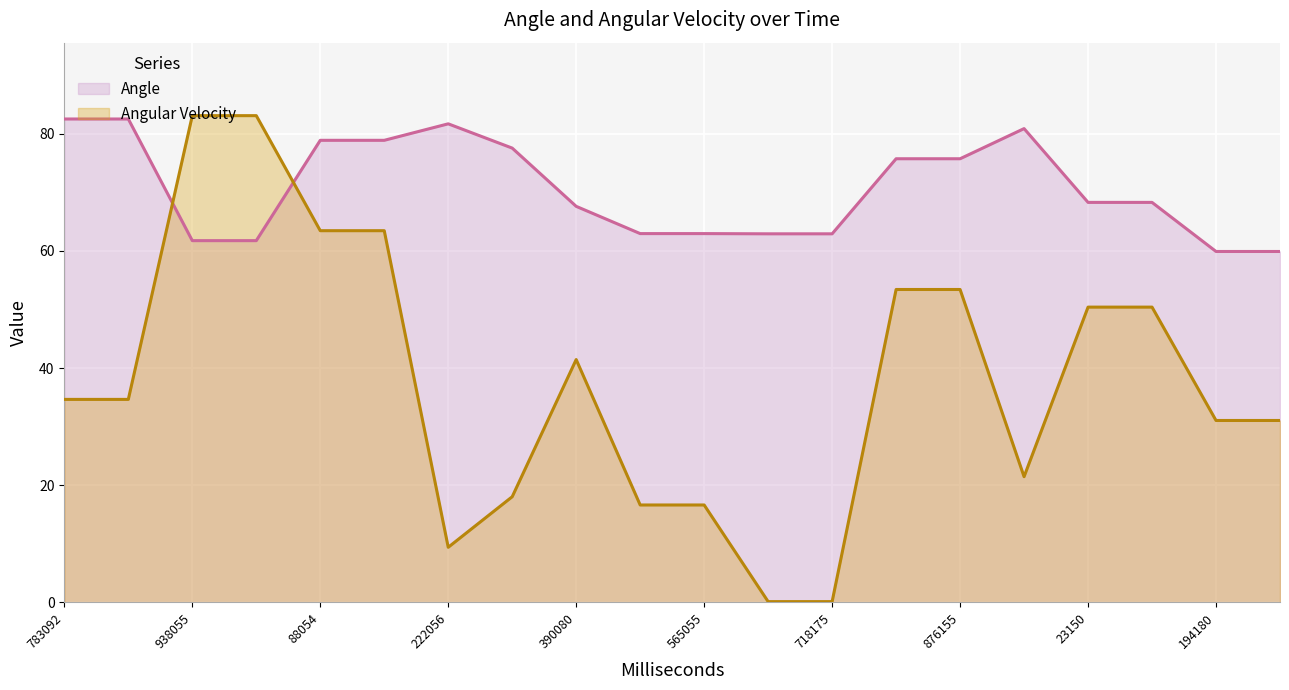

True or false: Angular Velocity has a value of 22.4 at 23150.

False